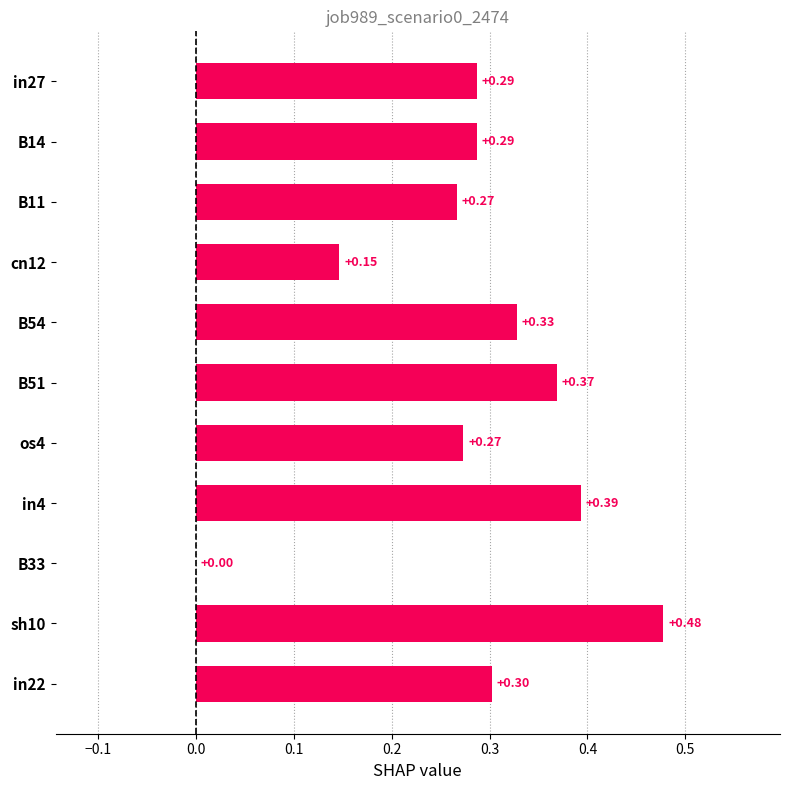

What is the sum of all values?

3.1